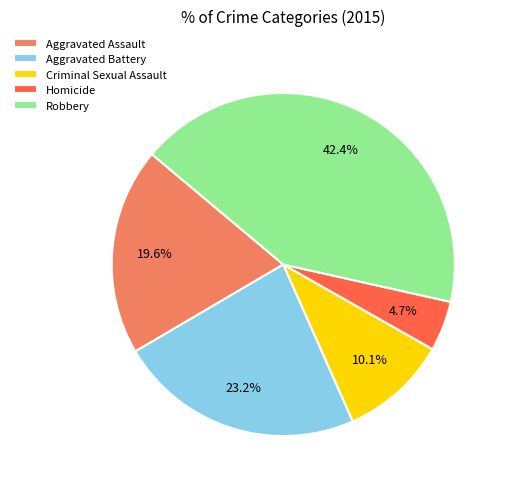

What is the ratio of the value at Aggravated Assault to the value at Robbery?

0.5